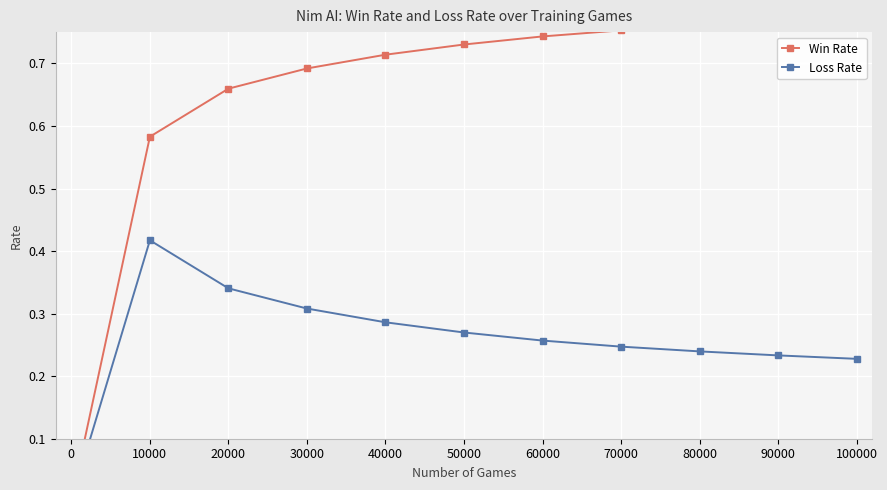

Does the chart display data point markers on the line(s)?

Yes